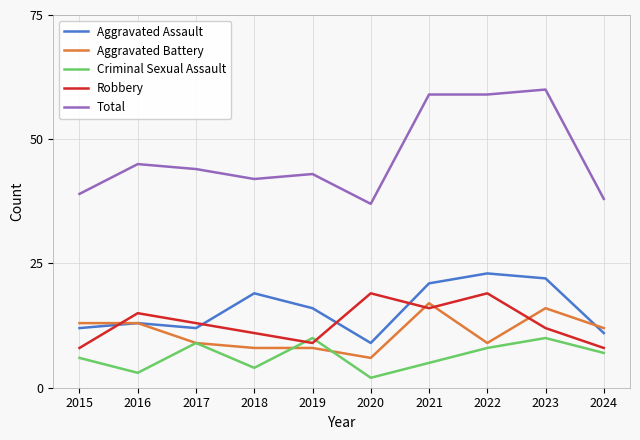

Is the value of Criminal Sexual Assault at 2023 greater than the value of Robbery at 2020?

No